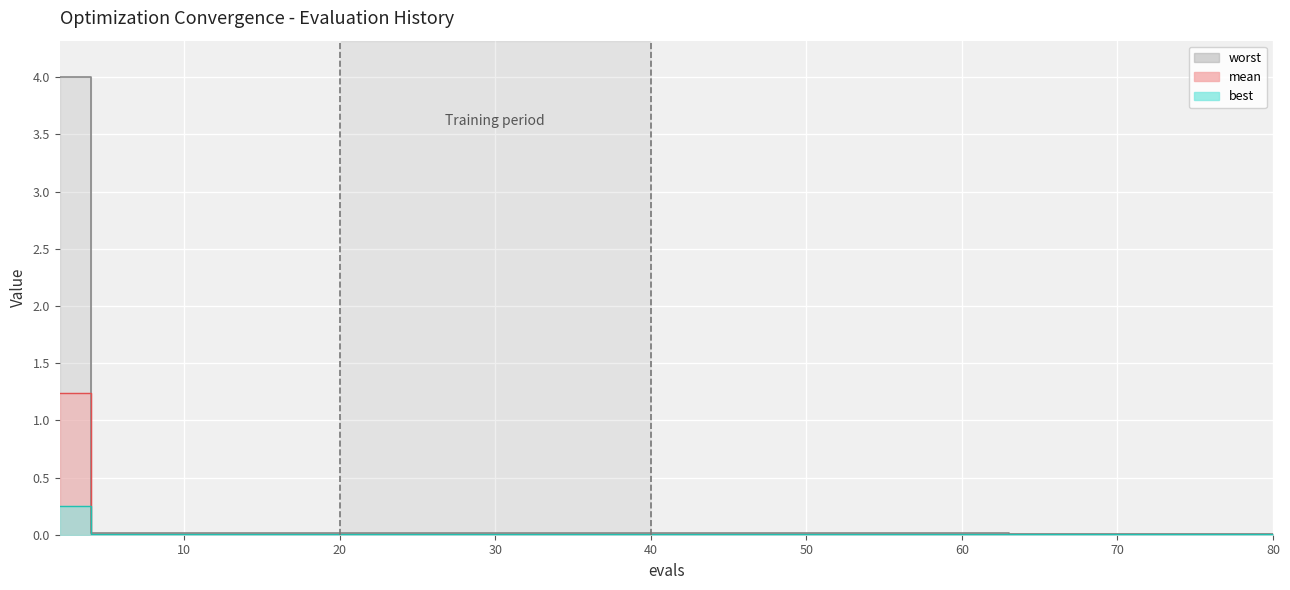

Is it true that worst equals 0.0 at 36?

False